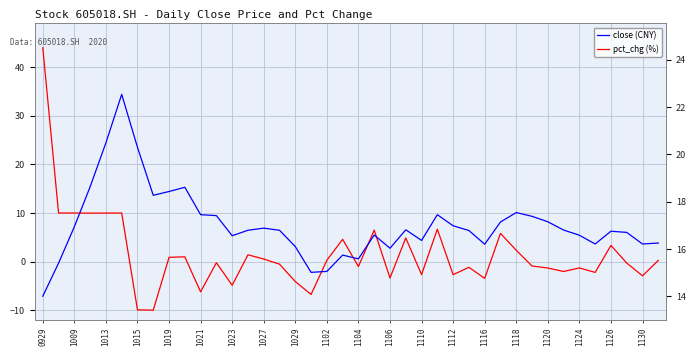

What is the total value across all series at 33?

14.8